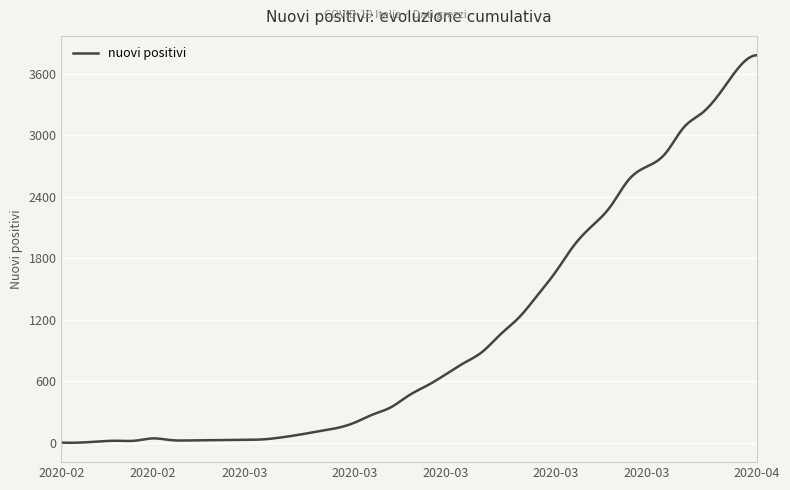

What is the greatest value displayed?

3782.0